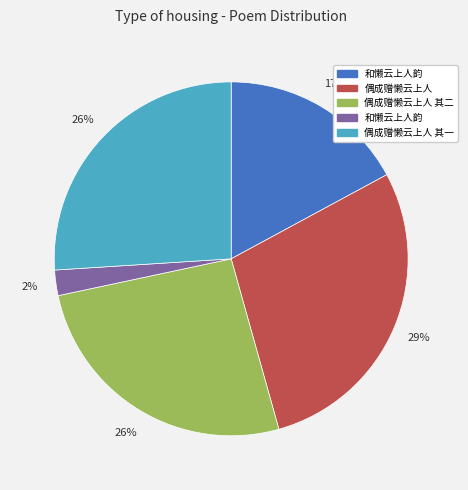

Count the number of slices in the pie.

5